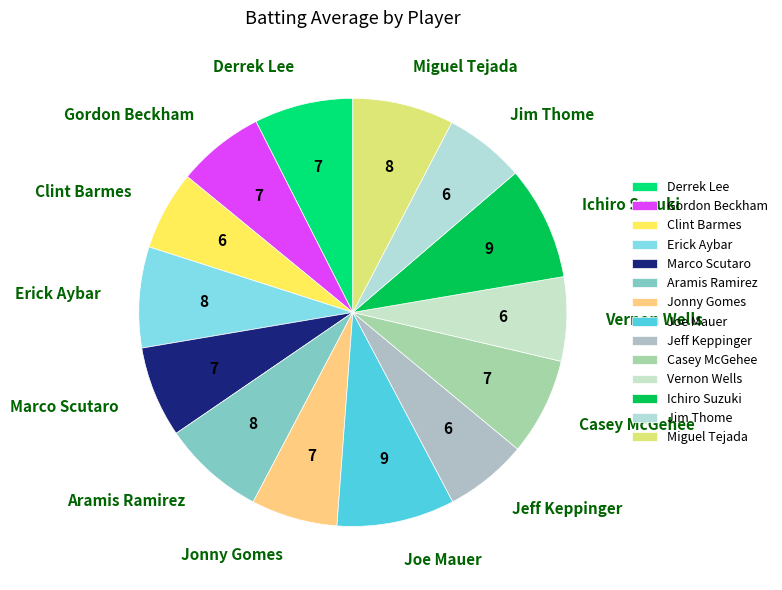

Is Gordon Beckham the majority of the pie?

No